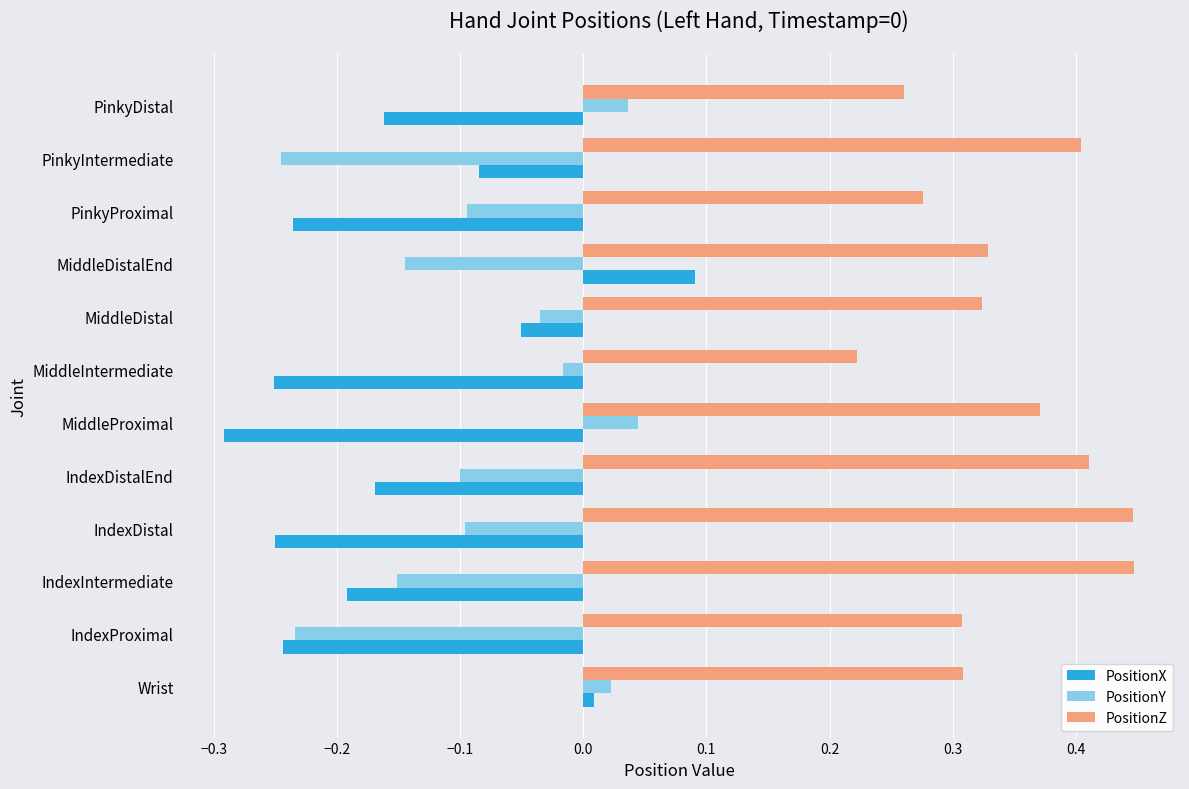

Is the value of PositionZ at MiddleProximal greater than the value of PositionX at PinkyIntermediate?

Yes